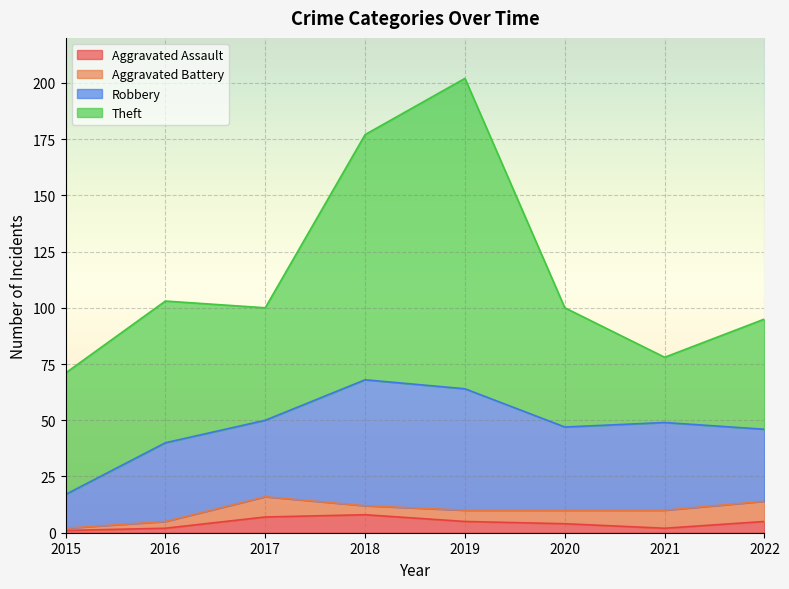

Rank the series by their maximum value, from lowest to highest.

Aggravated Assault, Aggravated Battery, Robbery, Theft